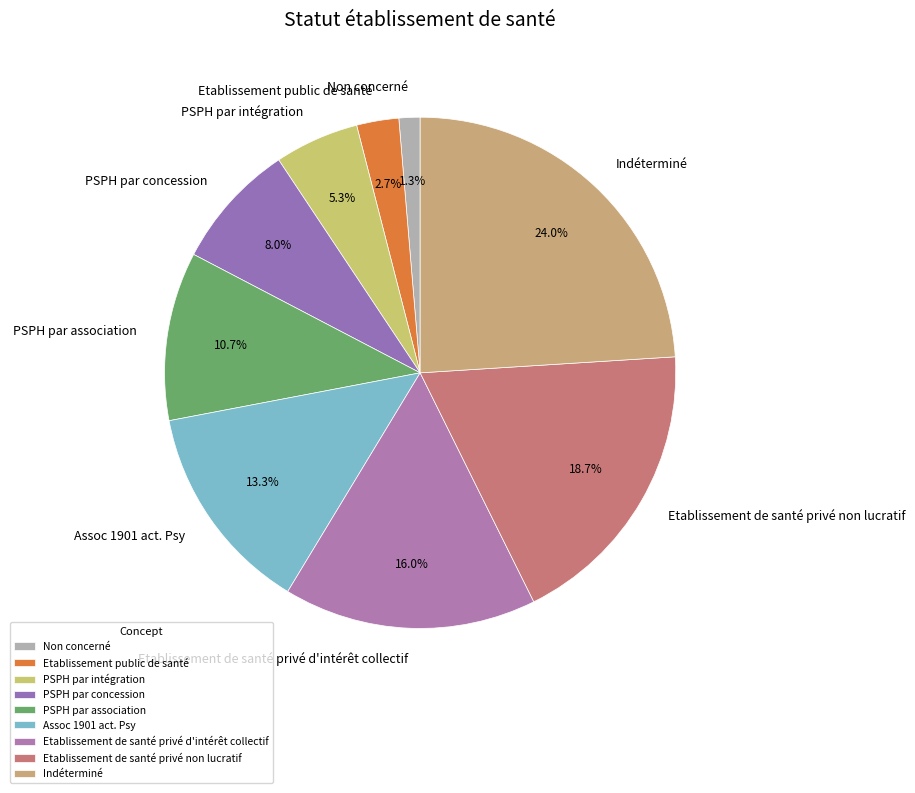

What is the largest slice in the pie chart?

Indéterminé